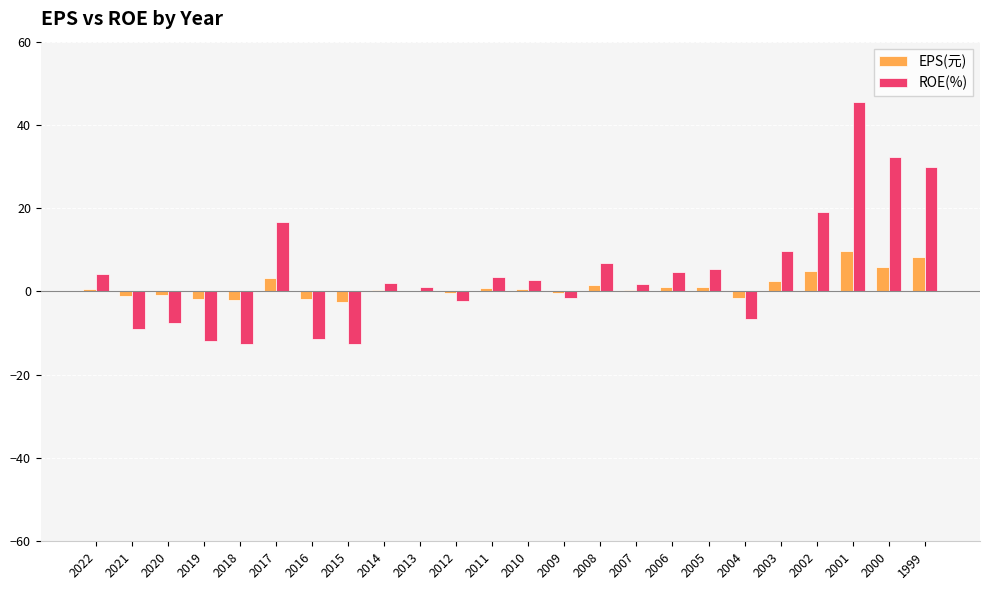

Which series has the largest total across all categories?

ROE(%)